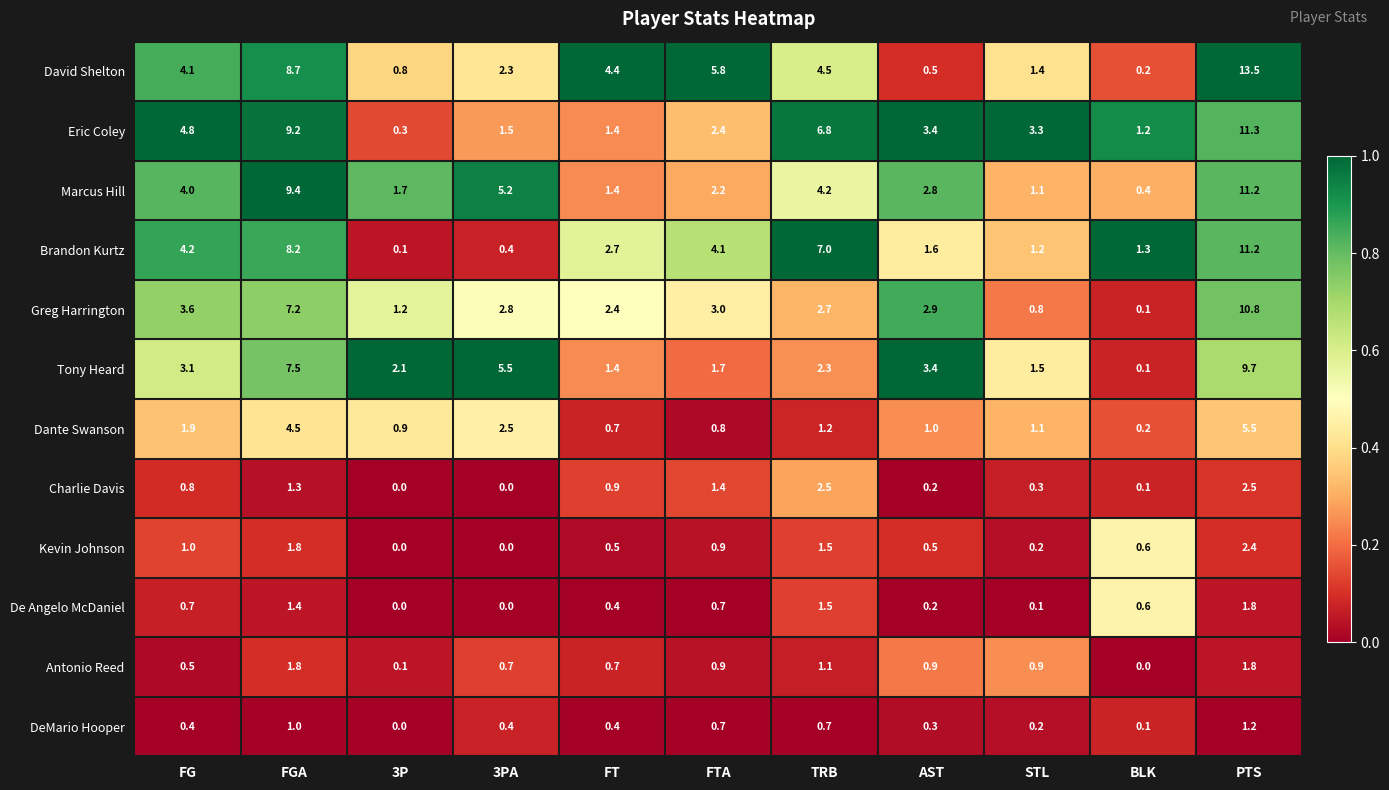

Which series has the widest spread of values?

David Shelton